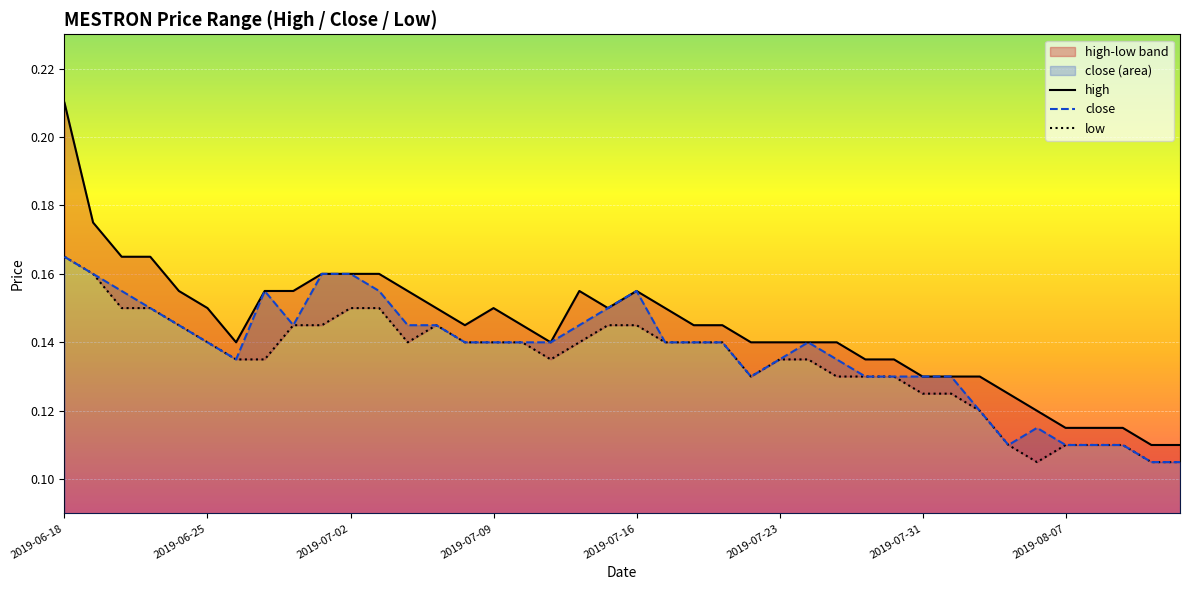

The value of high at 2019-06-25 is 0.1. True or false?

True